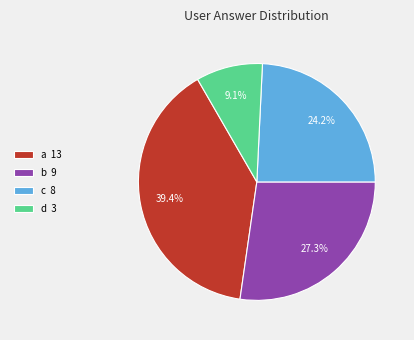

To the nearest percent, what is the average slice percentage?

25%